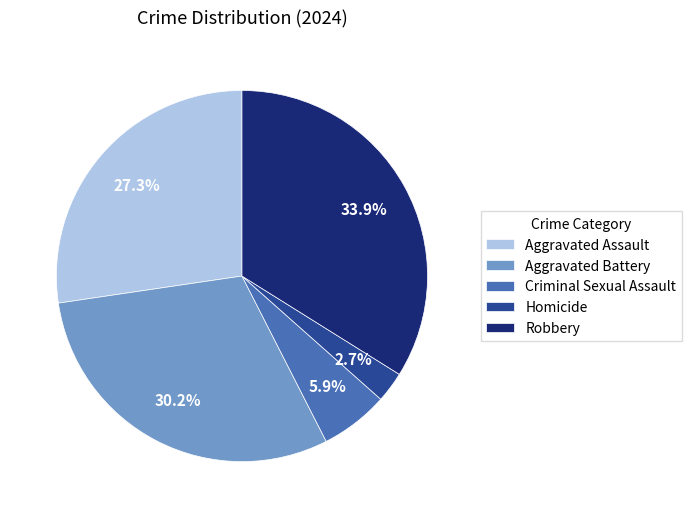

Which has a higher value, Robbery or Aggravated Assault?

Robbery